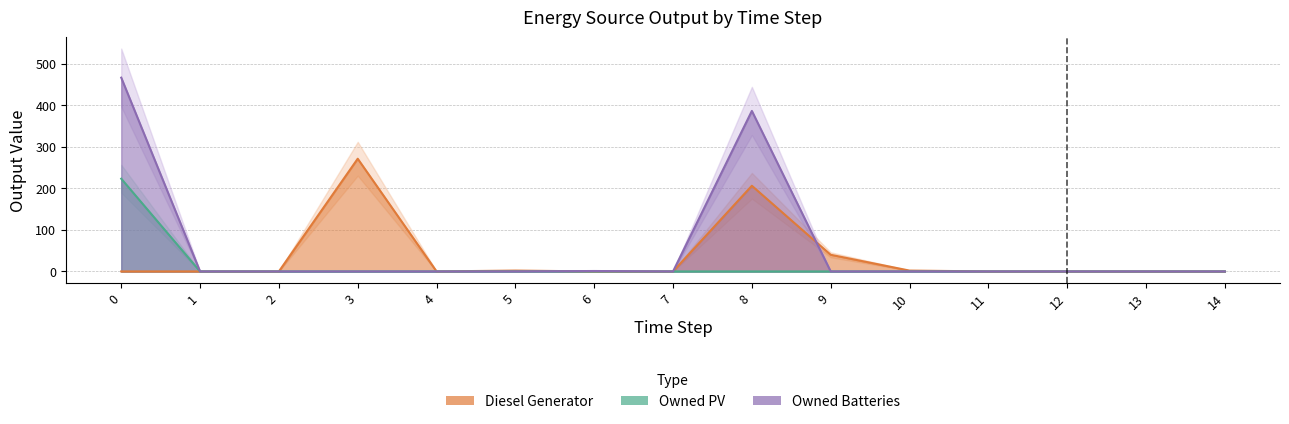

Reading right to left, what are all the values shown in this chart?

Diesel Generator: 0	0	0	0	2	40	206	0	0	2	0	271	0	0	0
Owned PV: 0	0	0	0	0	0	0	0	0	0	0	0	0	0	223
Owned Batteries: 0	0	0	0	0	0	386	0	1	0	0	0	0	0	466